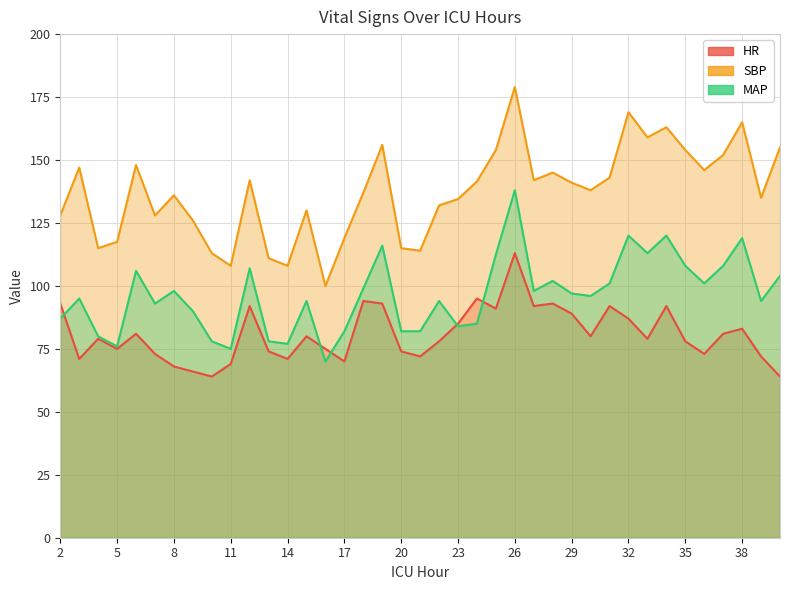

Reading left to right, extract all data points from this chart.

HR: 93.0	71.0	79.0	75.0	81.0	73.0	68.0	66.0	64.0	69.0	92.0	74.0	71.0	80.0	75.0	70.0	94.0	93.0	74.0	72.0	78.0	85.0	95.0	91.0	113.0	92.0	93.0	89.0	80.0	92.0	87.0	79.0	92.0	78.0	73.0	81.0	83.0	72.0	64.0
SBP: 128.0	147.0	115.0	117.5	148.0	128.0	136.0	126.0	113.0	108.0	142.0	111.0	108.0	130.0	100.0	119.0	137.0	156.0	115.0	114.0	132.0	134.5	141.5	154.0	179.0	142.0	145.0	141.0	138.0	143.0	169.0	159.0	163.0	154.0	146.0	152.0	165.0	135.0	155.0
MAP: 87.0	95.0	80.0	76.0	106.0	93.0	98.0	90.0	78.0	75.0	107.0	78.0	77.0	94.0	70.0	82.0	99.0	116.0	82.0	82.0	94.0	84.0	85.0	112.5	138.0	98.0	102.0	97.0	96.0	101.0	120.0	113.0	120.0	108.0	101.0	108.0	119.0	94.0	104.0